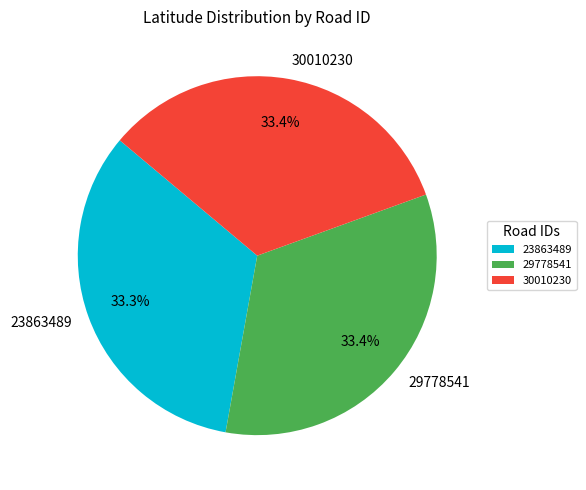

Do 30010230 and 29778541 together represent more than half of the pie?

Yes